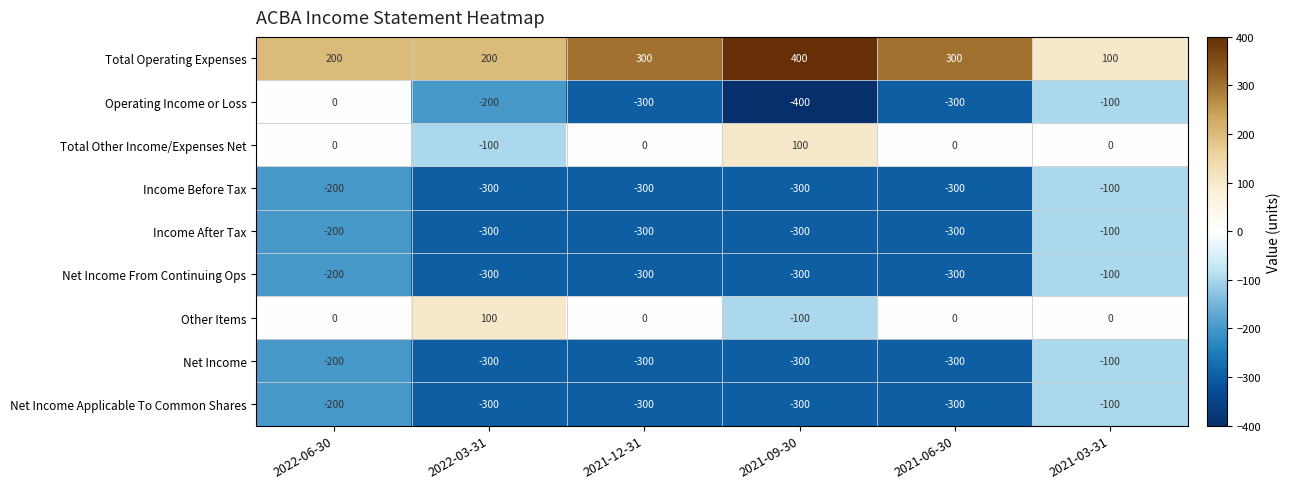

True or false: Income Before Tax has a value of -300 at 2021-06-30.

True